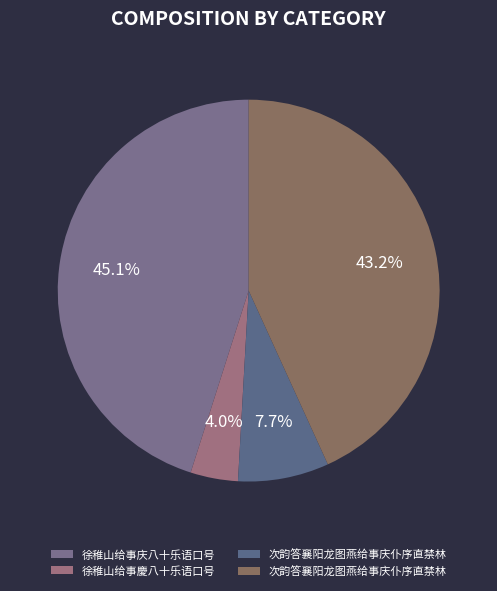

How many slices are in this pie chart?

4